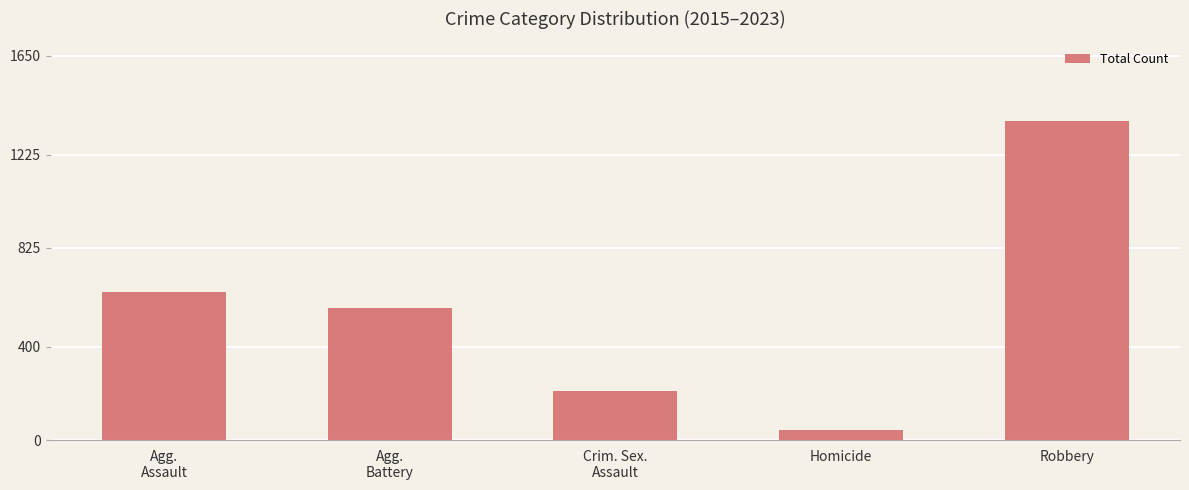

How many data points are less than 566?

2